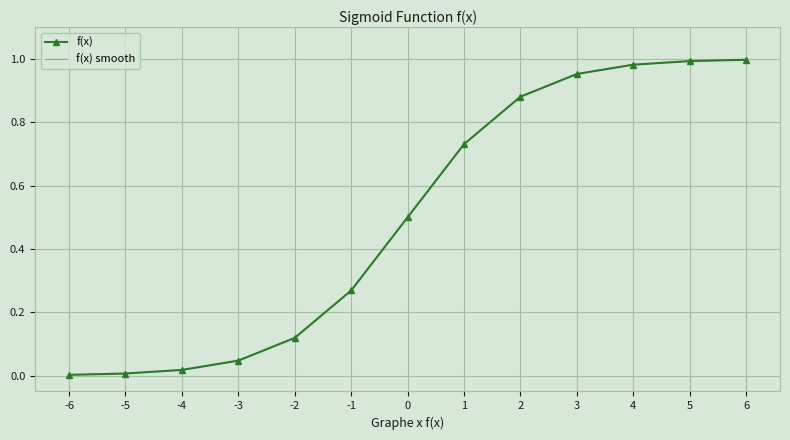

Is this an area chart (filled region under the line)?

No